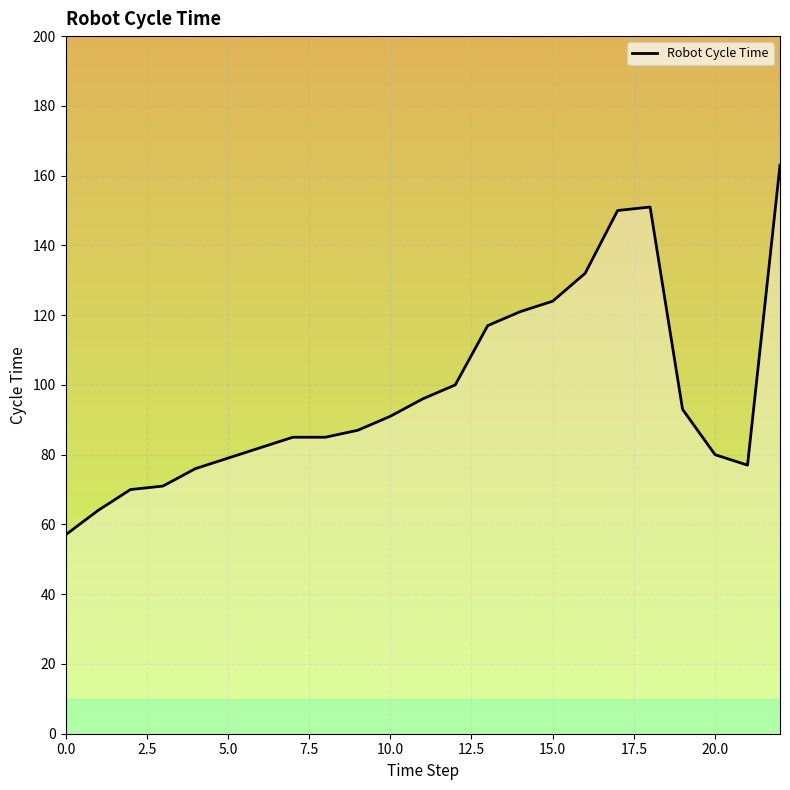

What is the greatest value displayed?

163